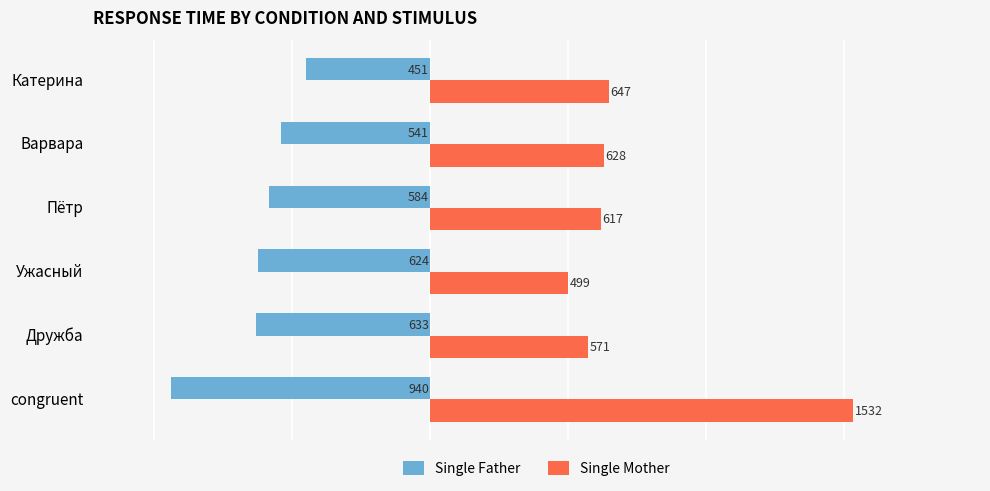

Read the Single Father value at congruent.

-940